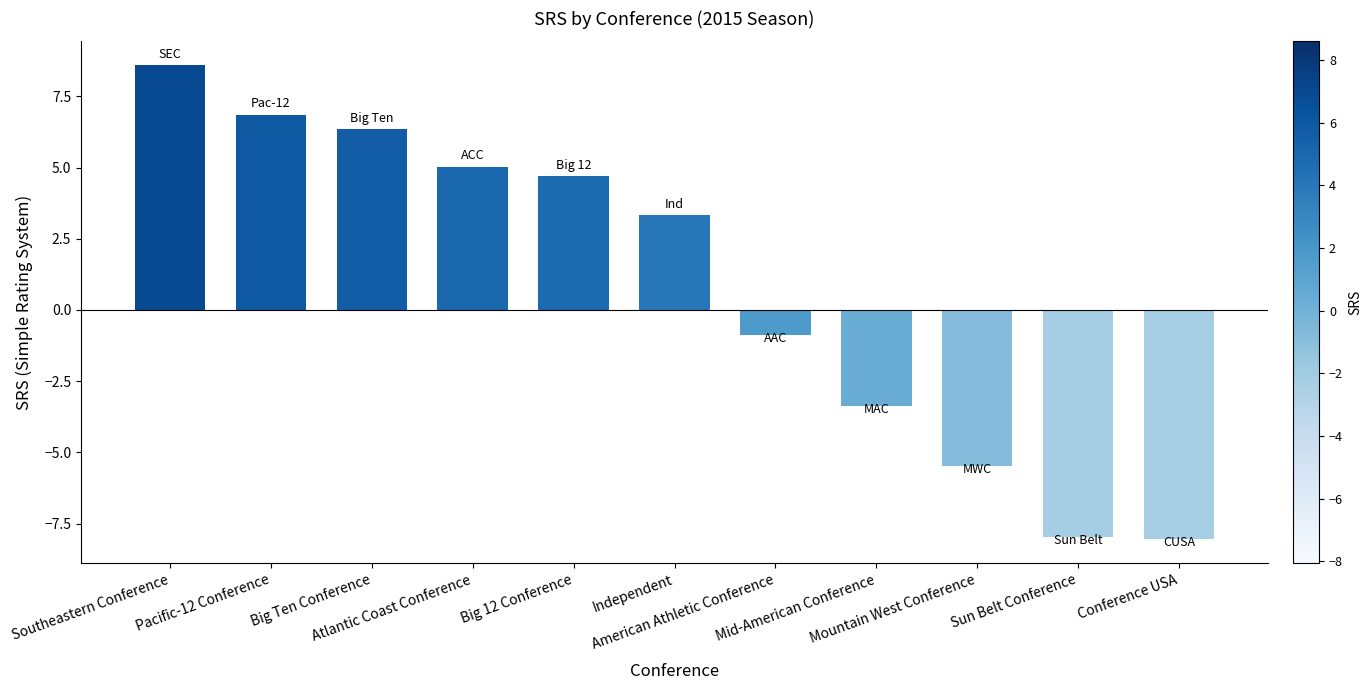

What is the smallest value displayed?

-8.1